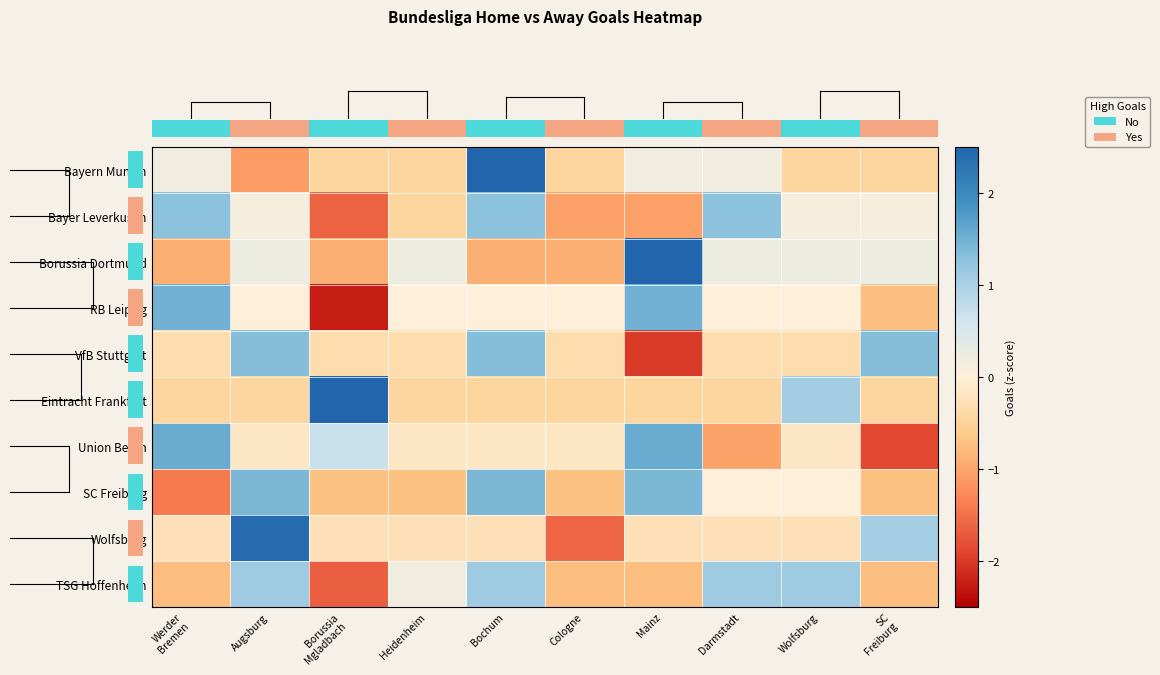

Reading left to right, what are all the values shown in this chart?

row_0: Werder
Bremen=0.2	Augsburg=-1.1	Borussia
Mgladbach=-0.5	Heidenheim=-0.5	Bochum=2.8	Cologne=-0.5	Mainz=0.2	Darmstadt=0.2	Wolfsburg=-0.5	SC
Freiburg=-0.5
row_1: Werder
Bremen=1.3	Augsburg=0.1	Borussia
Mgladbach=-1.6	Heidenheim=-0.5	Bochum=1.3	Cologne=-1.0	Mainz=-1.0	Darmstadt=1.3	Wolfsburg=0.1	SC
Freiburg=0.1
row_2: Werder
Bremen=-0.9	Augsburg=0.2	Borussia
Mgladbach=-0.9	Heidenheim=0.2	Bochum=-0.9	Cologne=-0.9	Mainz=2.5	Darmstadt=0.2	Wolfsburg=0.2	SC
Freiburg=0.2
row_3: Werder
Bremen=1.5	Augsburg=0.0	Borussia
Mgladbach=-2.2	Heidenheim=0.0	Bochum=0.0	Cologne=0.0	Mainz=1.5	Darmstadt=0.0	Wolfsburg=0.0	SC
Freiburg=-0.7
row_4: Werder
Bremen=-0.3	Augsburg=1.3	Borussia
Mgladbach=-0.3	Heidenheim=-0.3	Bochum=1.3	Cologne=-0.3	Mainz=-2.0	Darmstadt=-0.3	Wolfsburg=-0.3	SC
Freiburg=1.3
row_5: Werder
Bremen=-0.5	Augsburg=-0.5	Borussia
Mgladbach=2.7	Heidenheim=-0.5	Bochum=-0.5	Cologne=-0.5	Mainz=-0.5	Darmstadt=-0.5	Wolfsburg=1.1	SC
Freiburg=-0.5
row_6: Werder
Bremen=1.5	Augsburg=-0.2	Borussia
Mgladbach=0.7	Heidenheim=-0.2	Bochum=-0.2	Cologne=-0.2	Mainz=1.5	Darmstadt=-1.0	Wolfsburg=-0.2	SC
Freiburg=-1.9
row_7: Werder
Bremen=-1.4	Augsburg=1.4	Borussia
Mgladbach=-0.7	Heidenheim=-0.7	Bochum=1.4	Cologne=-0.7	Mainz=1.4	Darmstadt=0.0	Wolfsburg=0.0	SC
Freiburg=-0.7
row_8: Werder
Bremen=-0.3	Augsburg=2.4	Borussia
Mgladbach=-0.3	Heidenheim=-0.3	Bochum=-0.3	Cologne=-1.6	Mainz=-0.3	Darmstadt=-0.3	Wolfsburg=-0.3	SC
Freiburg=1.1
row_9: Werder
Bremen=-0.7	Augsburg=1.1	Borussia
Mgladbach=-1.7	Heidenheim=0.2	Bochum=1.1	Cologne=-0.7	Mainz=-0.7	Darmstadt=1.1	Wolfsburg=1.1	SC
Freiburg=-0.7